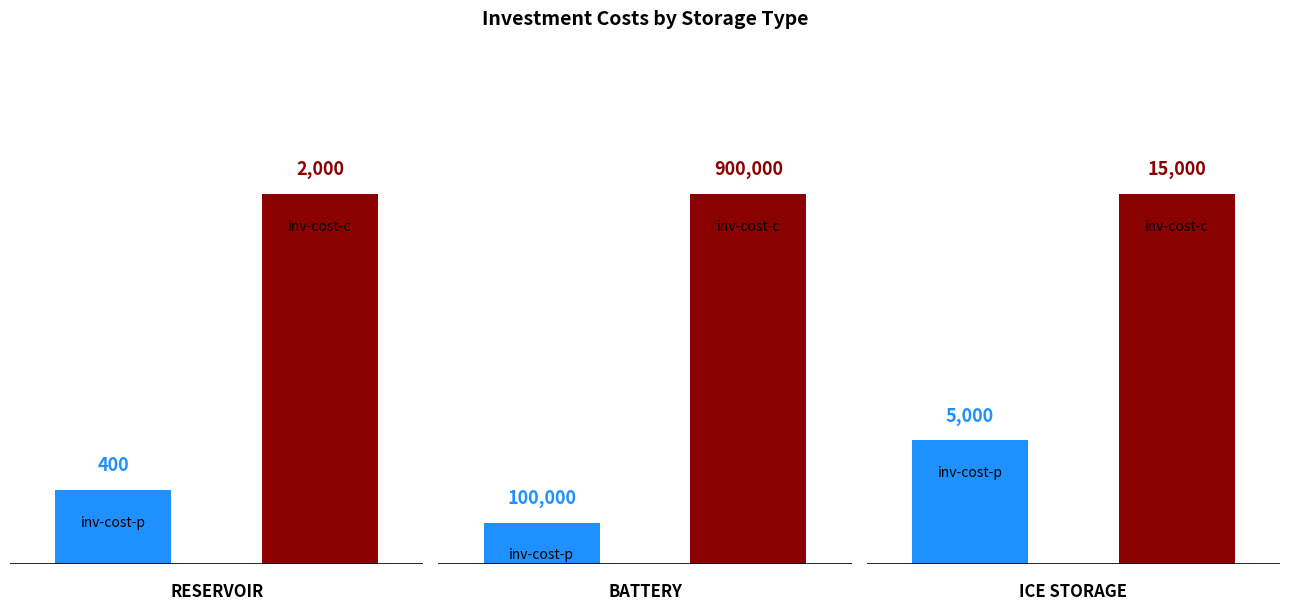

At which label does inv-cost-p first exceed 5000?

Battery